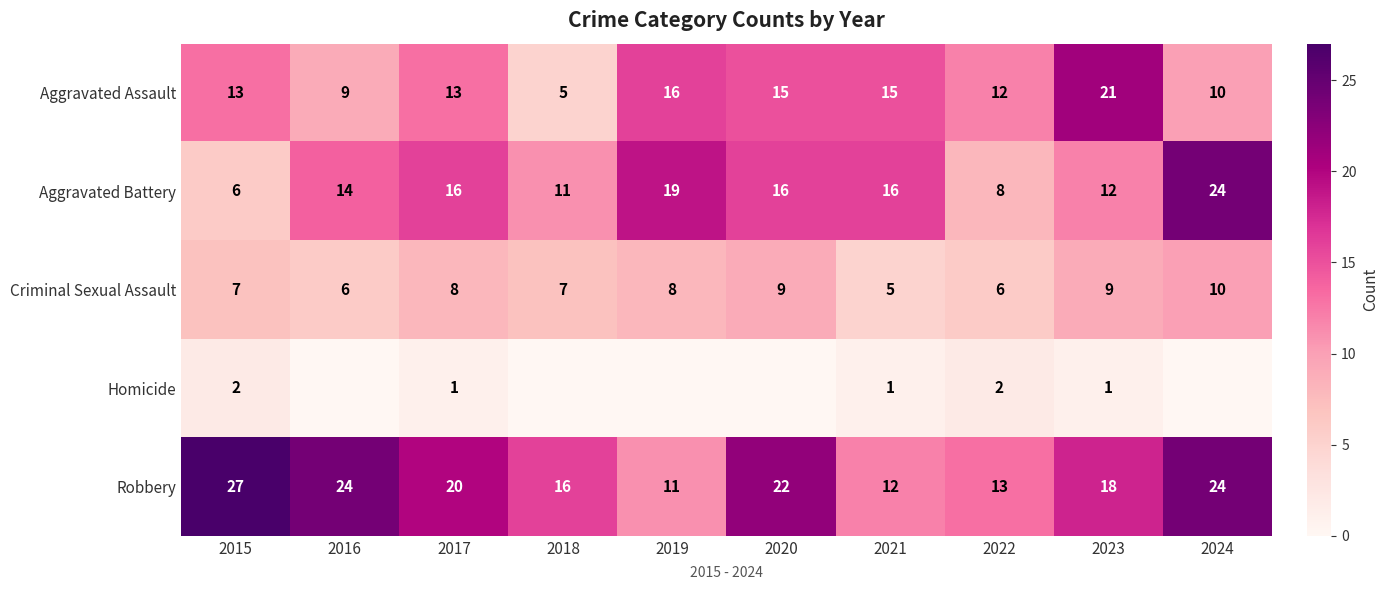

True or false: Aggravated Battery has a value of 14 at 2022.

False